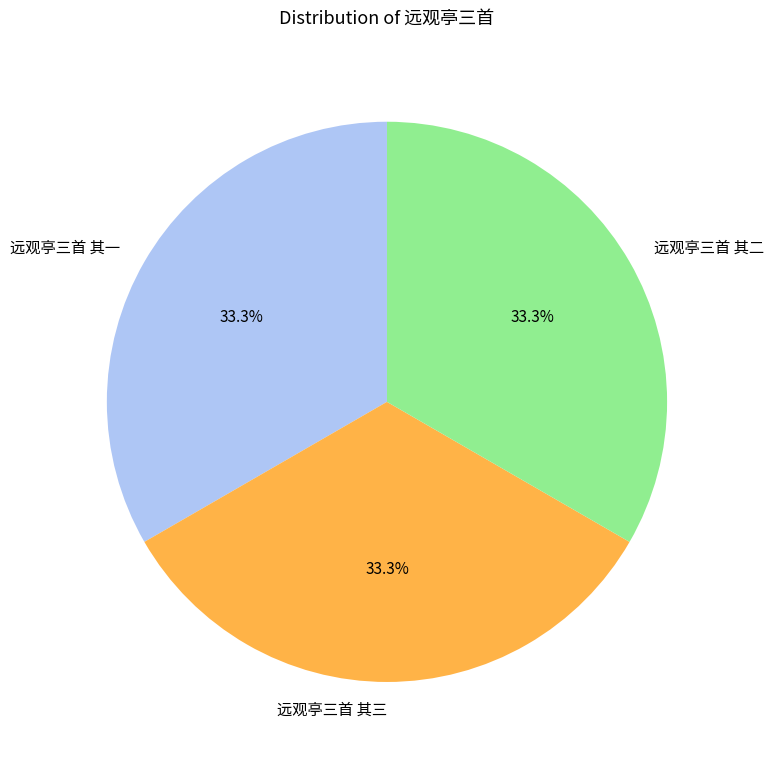

Is there a majority slice in this chart?

No